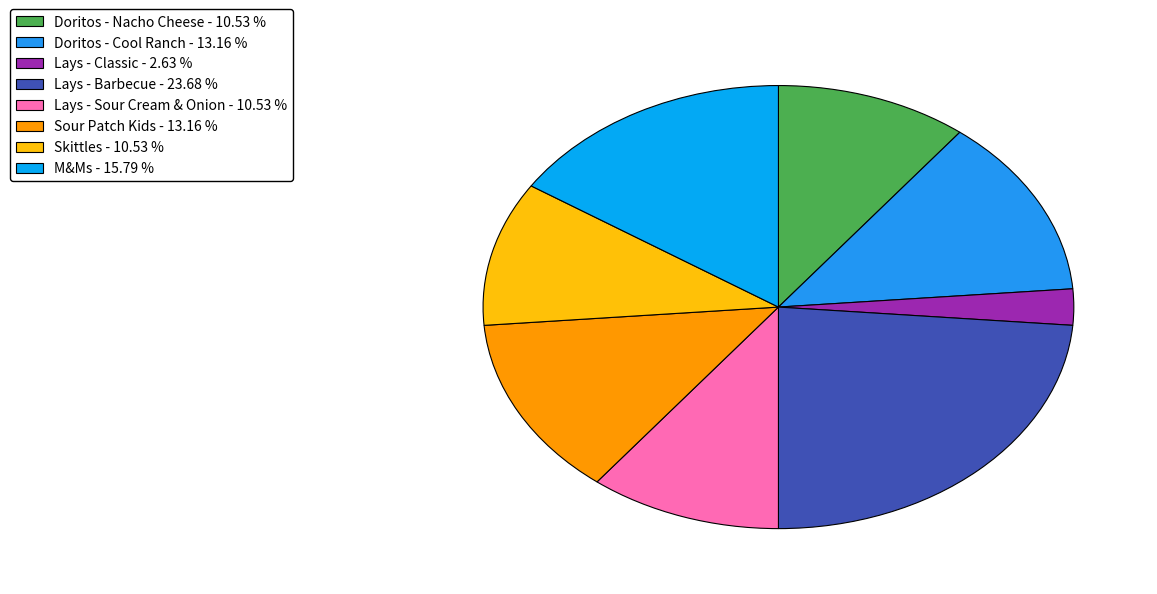

The Lays - Sour Cream & Onion slice represents 23% of the pie. True or false?

False